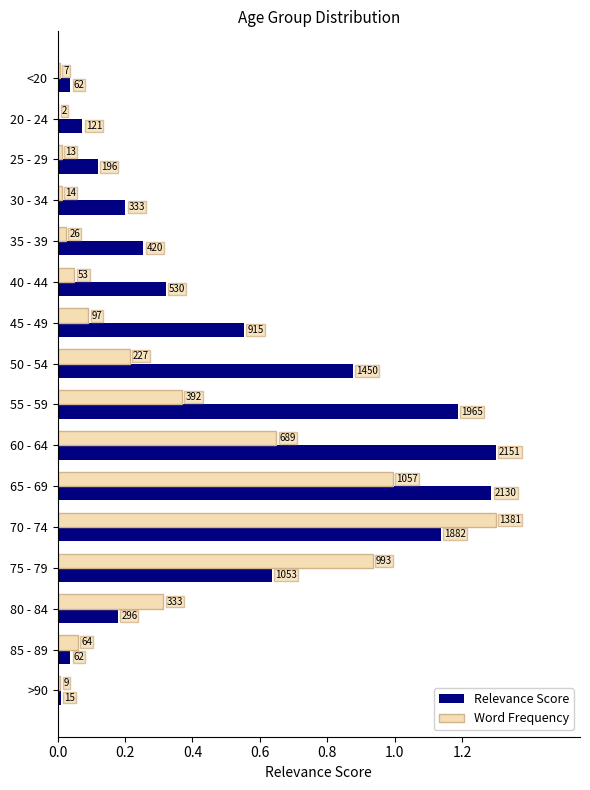

What is the average value of the Relevance Score series?

0.5